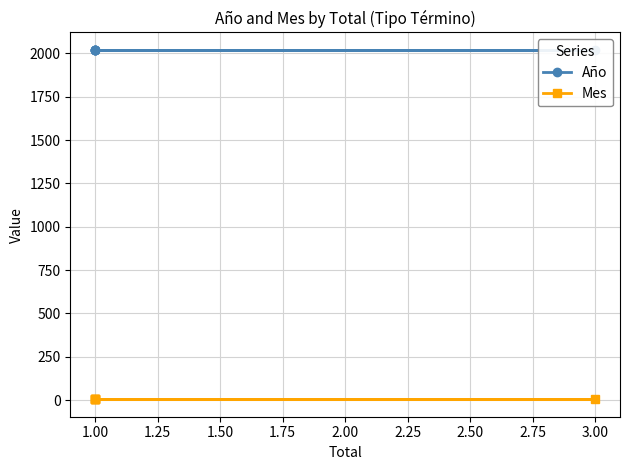

True or false: Mes and Año intersect in this chart.

False